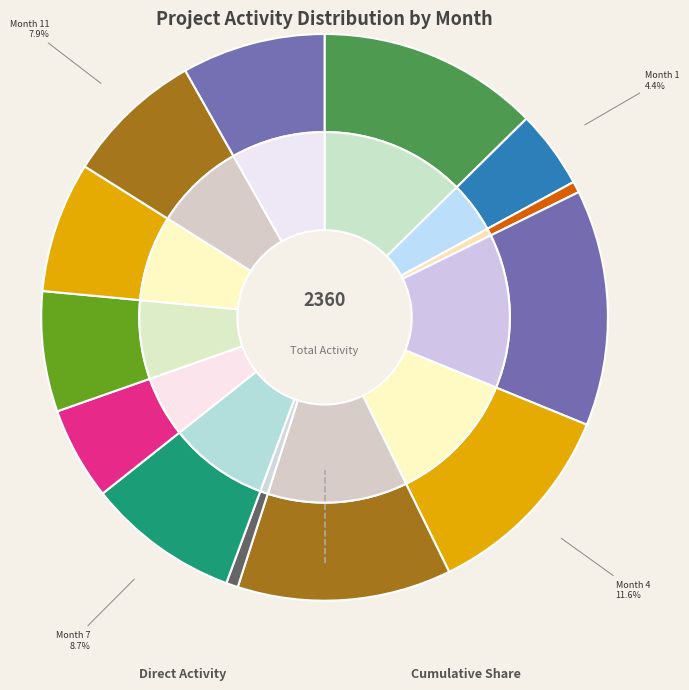

Rank the categories by value from highest to lowest.

Month 3, Month 0, Month 5, Month 4, Month 7, Month 12, Month 11, Month 10, Month 9, Month 8, Month 1, Month 6, Month 2